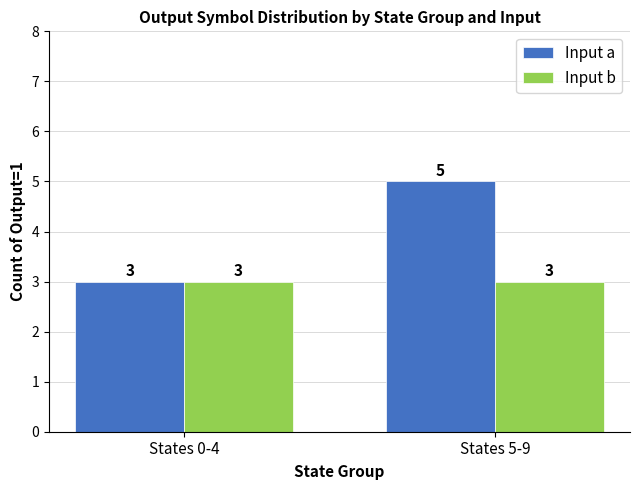

The value of Input a at States 5-9 is 5. True or false?

True